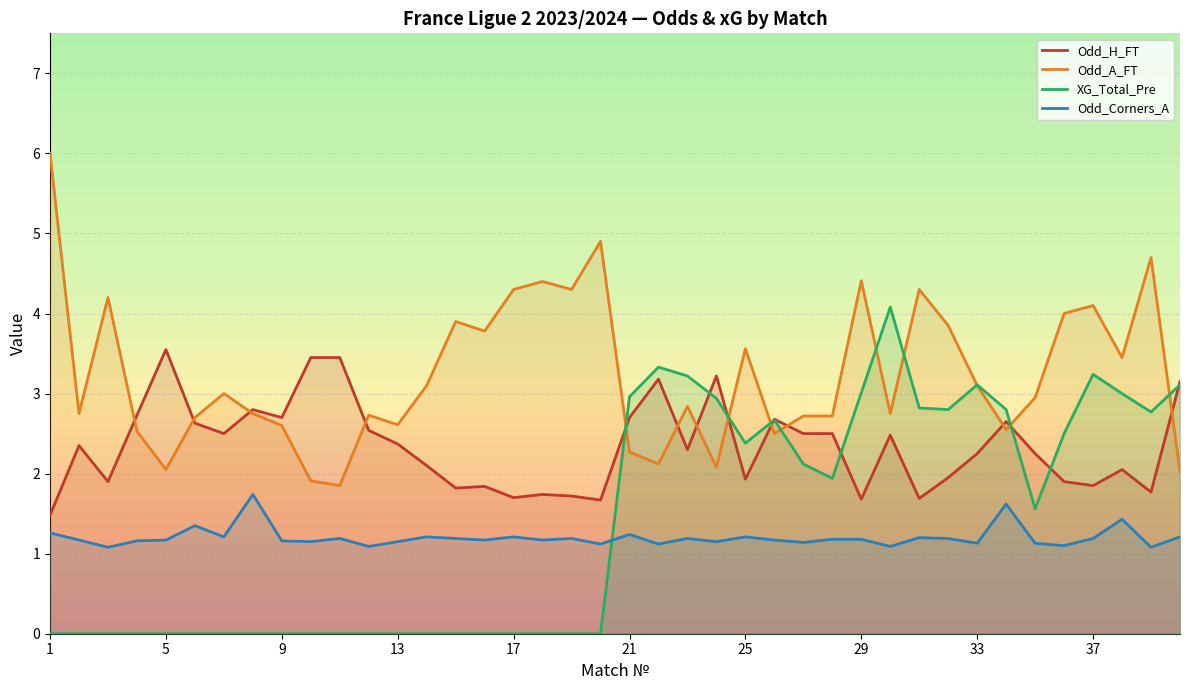

Where is Odd_A_FT nearest to the value 3?

7